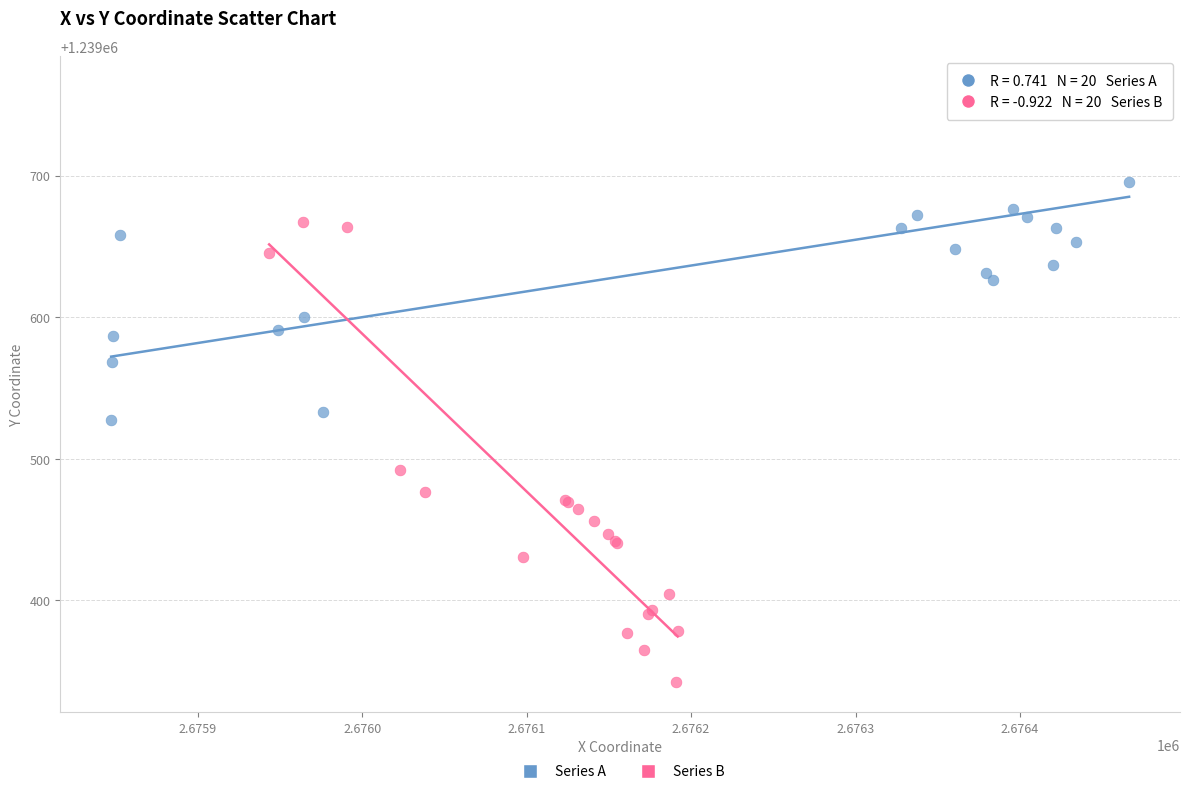

Which series reaches the minimum Y coordinate?

Series B